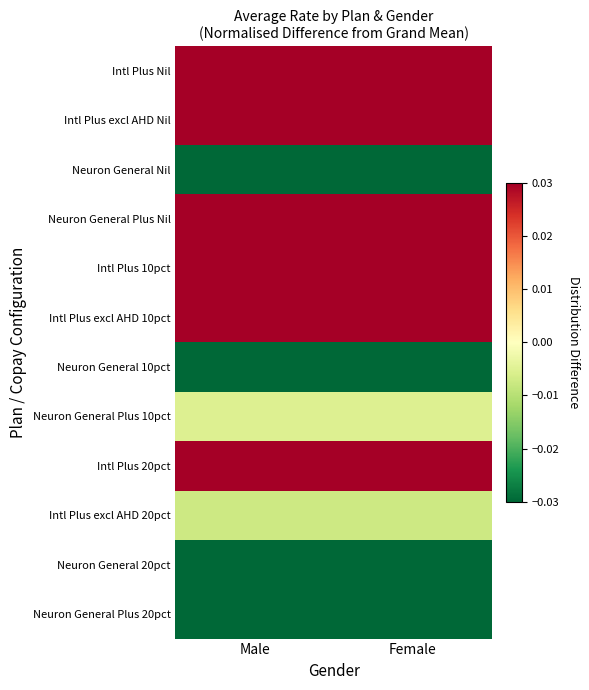

What is the greatest value displayed?

0.3